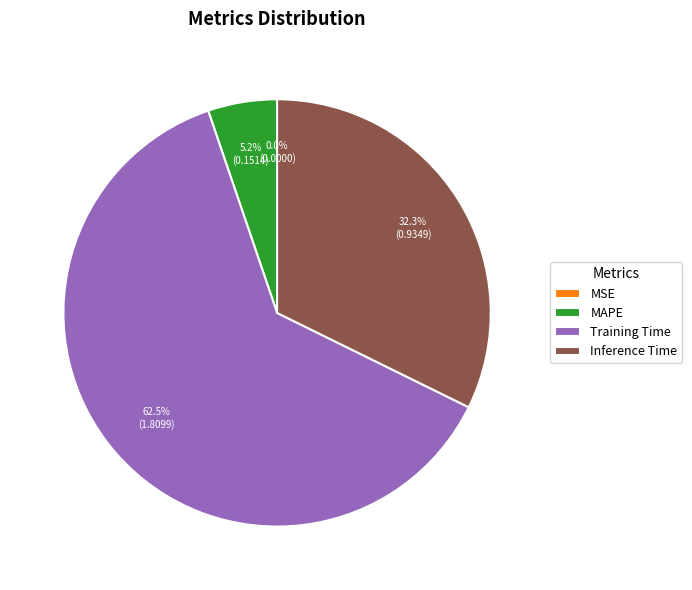

Is there any slice that represents more than half of the pie?

Yes